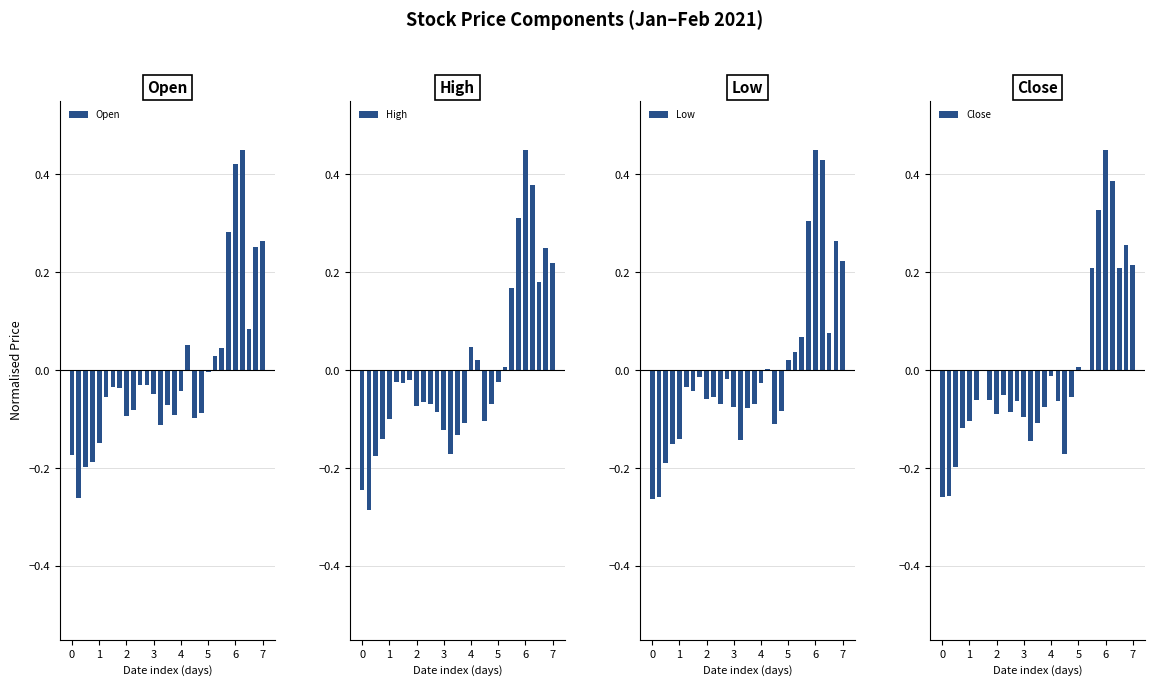

Which category has the highest value in the High series?

6